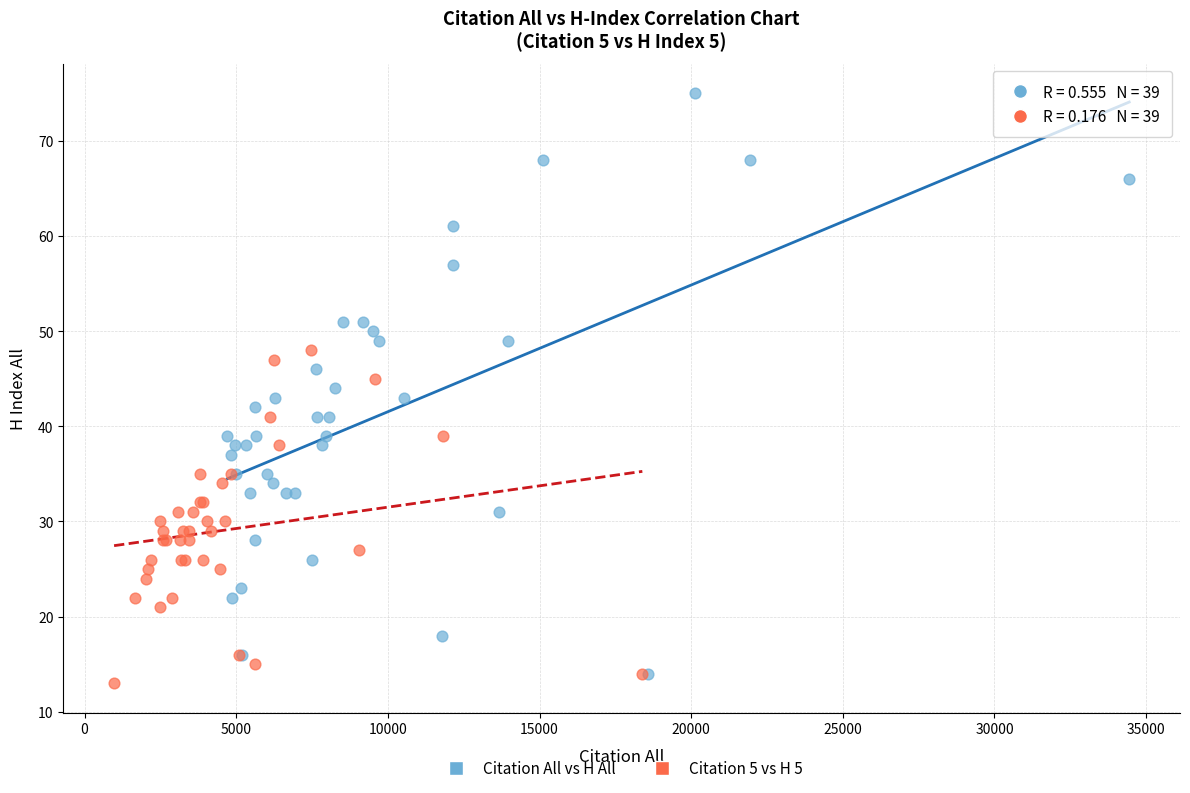

Which series reaches the minimum Y coordinate?

Citation 5 vs H 5